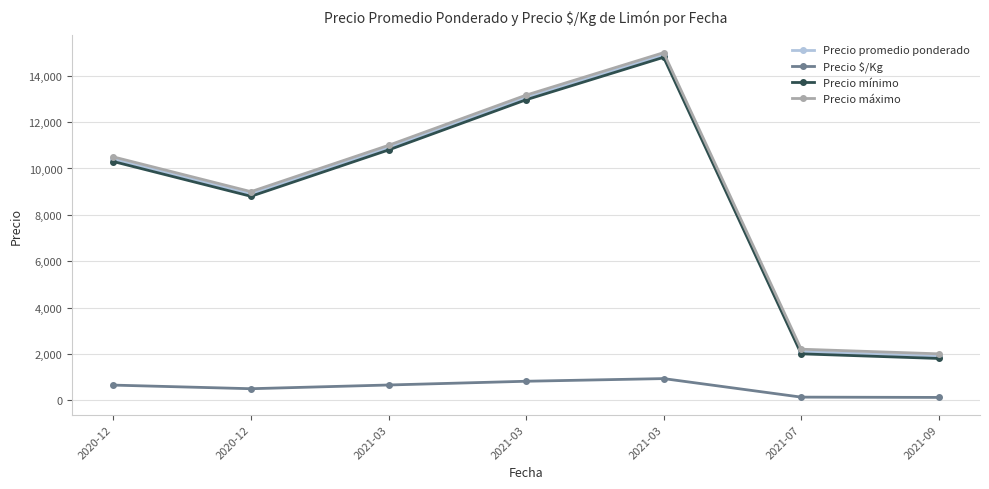

At 2021-03, list the series in order from smallest to largest.

Precio $/Kg, Precio mínimo, Precio promedio ponderado, Precio máximo